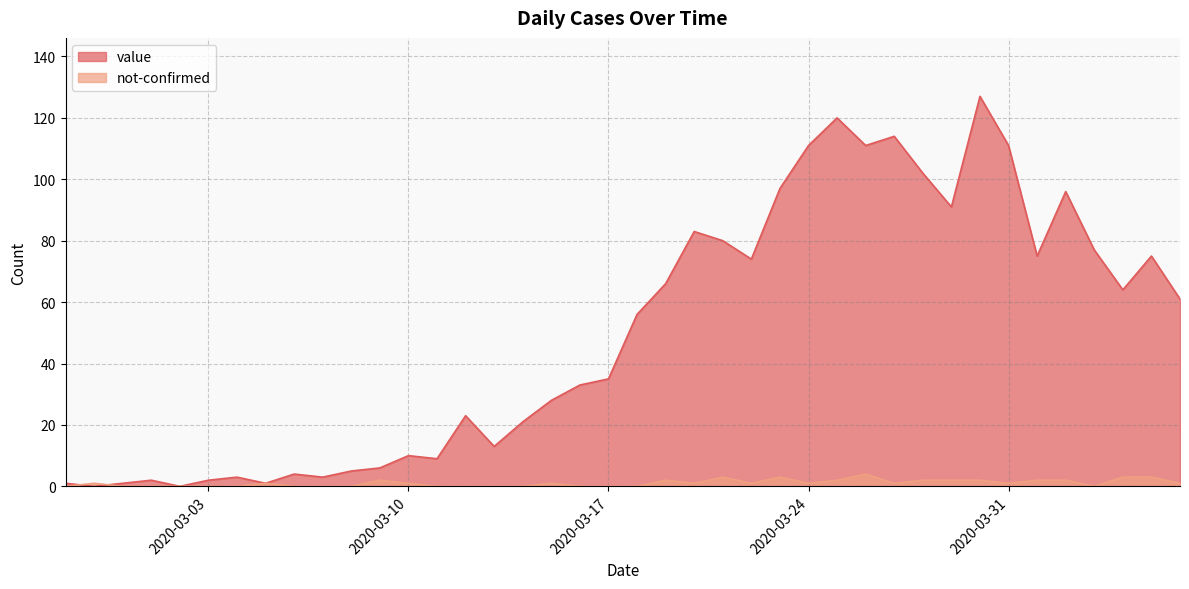

True or false: not-confirmed and value intersect in this chart.

True